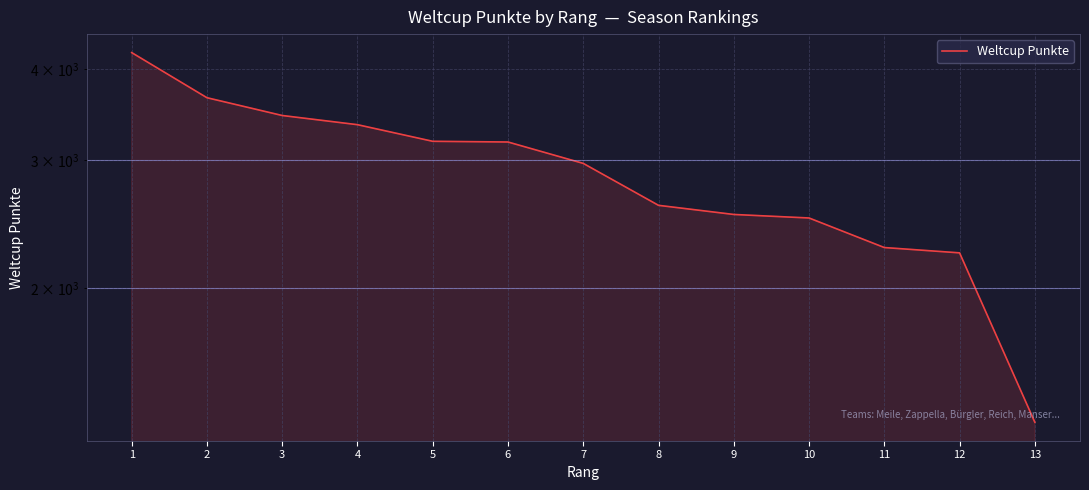

Reading left to right, extract all data points from this chart.

1=4215	2=3654	3=3454	4=3355	5=3183	6=3176	7=2968	8=2599	9=2525	10=2497	11=2274	12=2236	13=1308